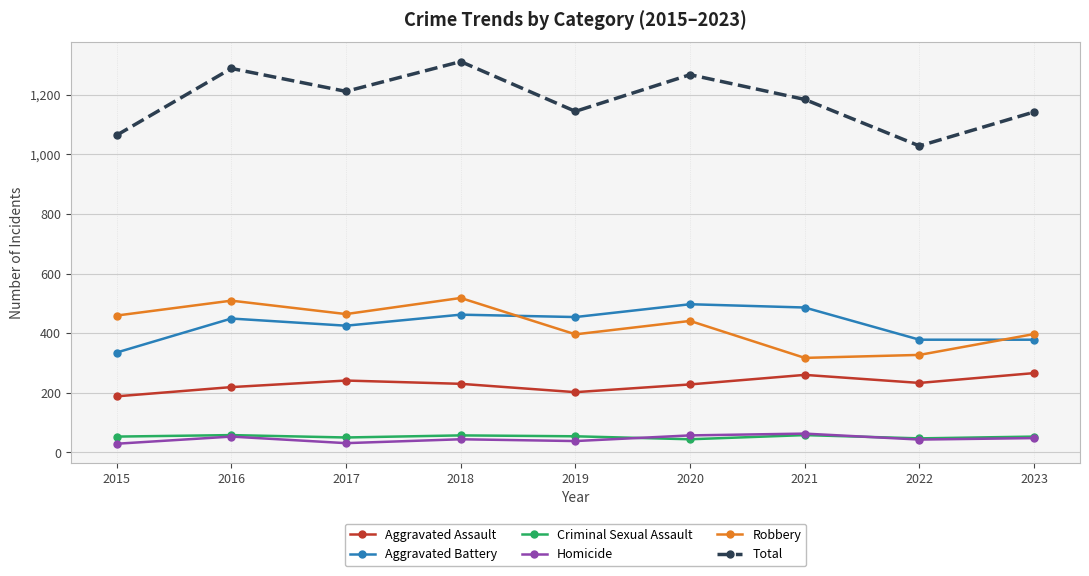

Which category has the lowest value in the Aggravated Battery series?

2015